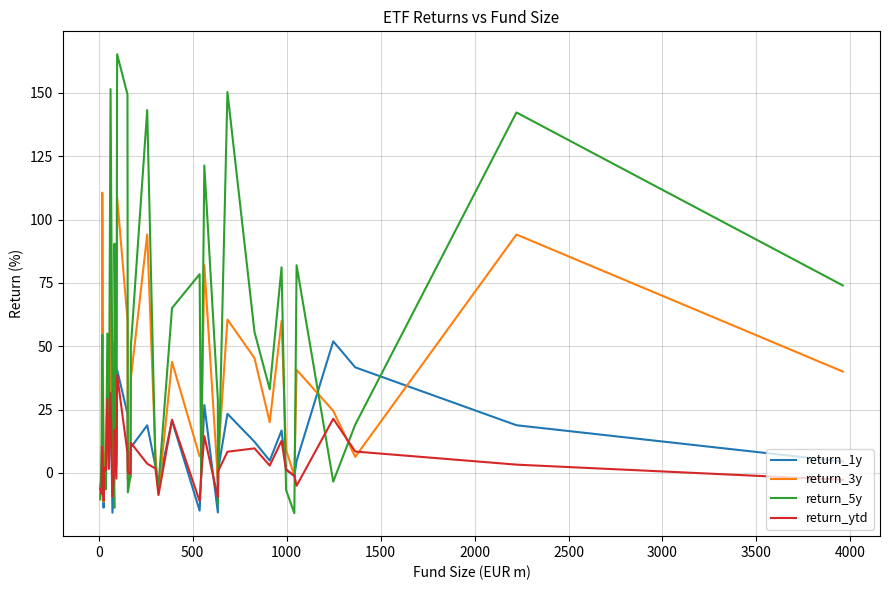

The return_5y series shows -8.1 at 22. True or false?

False